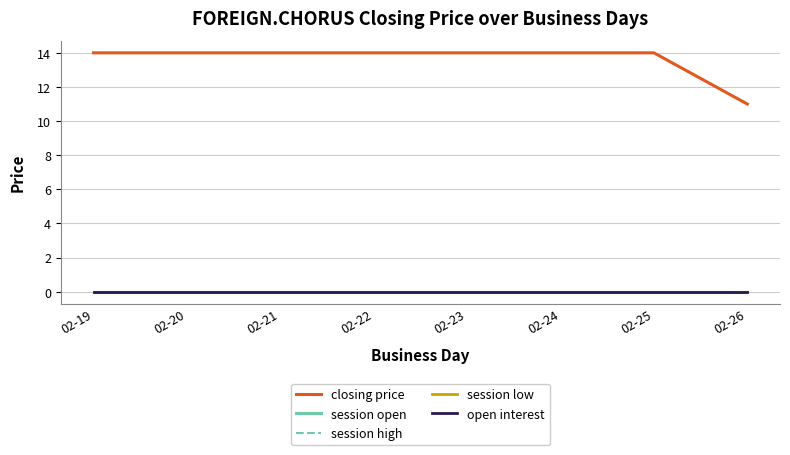

Which has a higher value, 02-26 or 02-19?

02-19